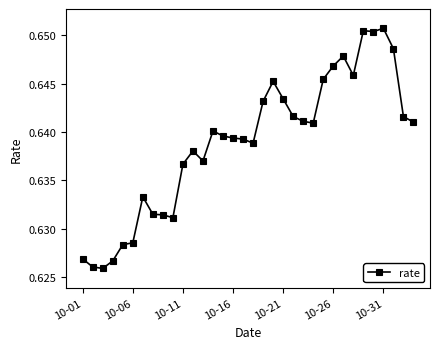

How many lines are shown in the chart?

1